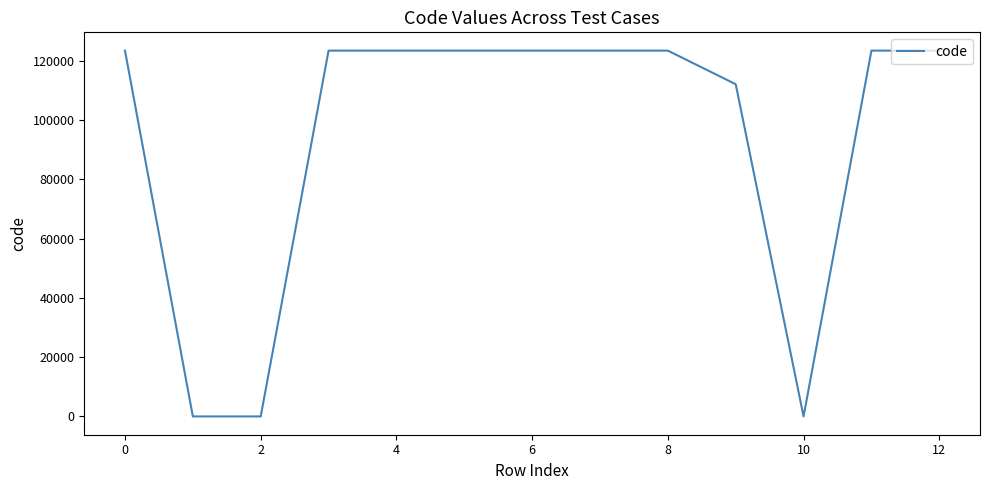

What is the greatest value displayed?

123456